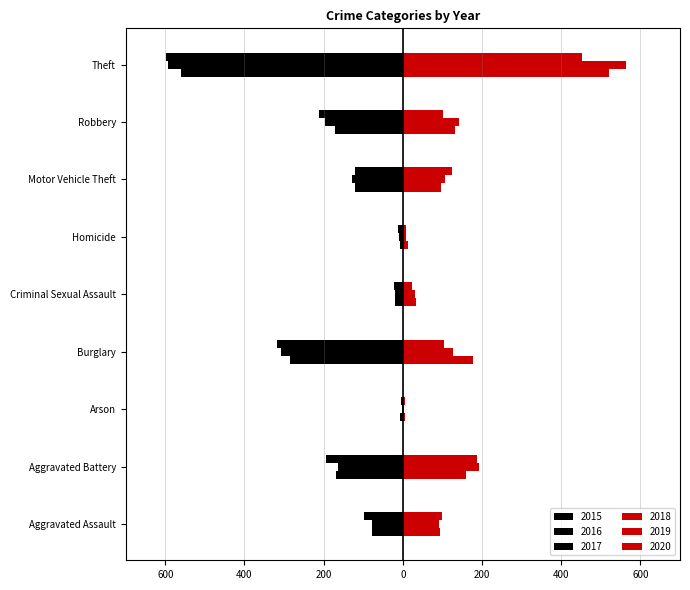

Is it true that 2015 equals -79 at Aggravated Assault?

True